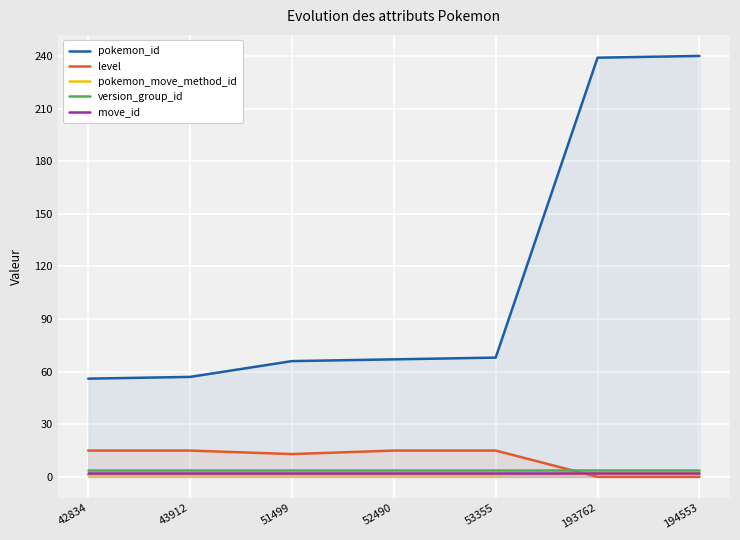

What is the value of the version_group_id point at the 6th from the left?

4